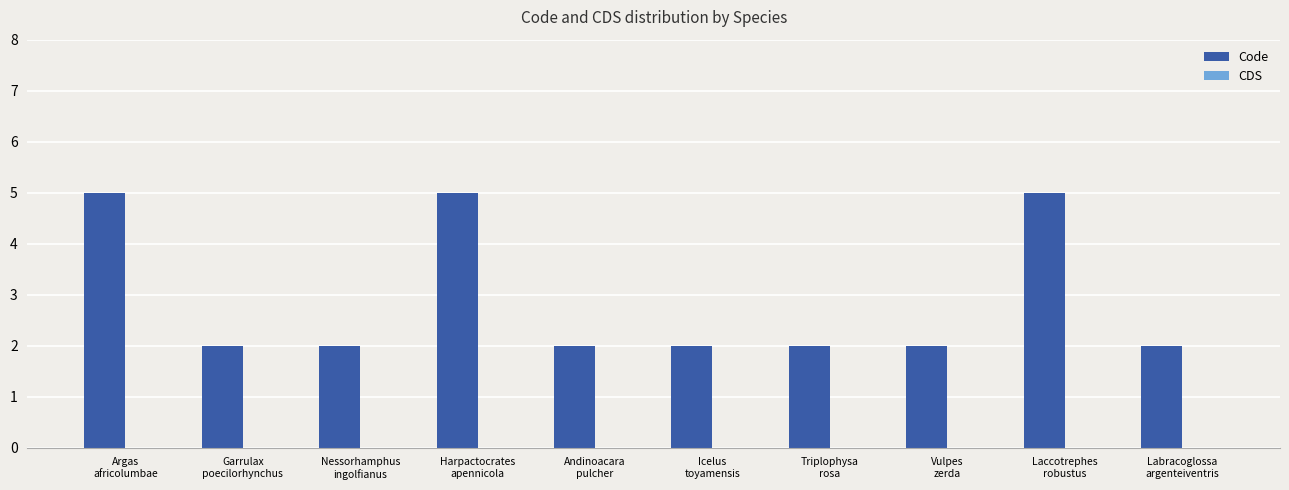

What is the value of the 7th bar from the left?

2